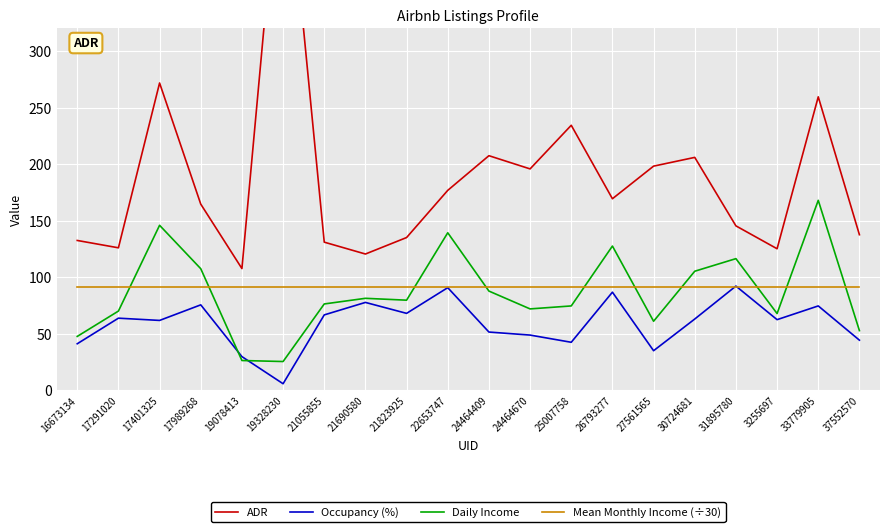

What is the label of the 2nd point from the right?

33779905